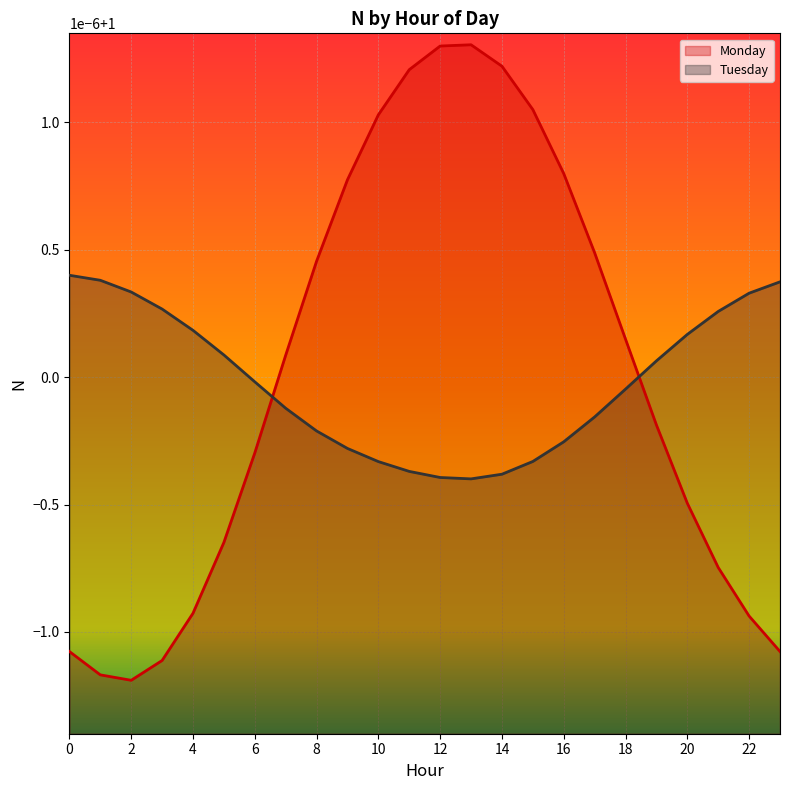

In Monday, how many points are higher than both neighbors (excluding endpoints)?

1